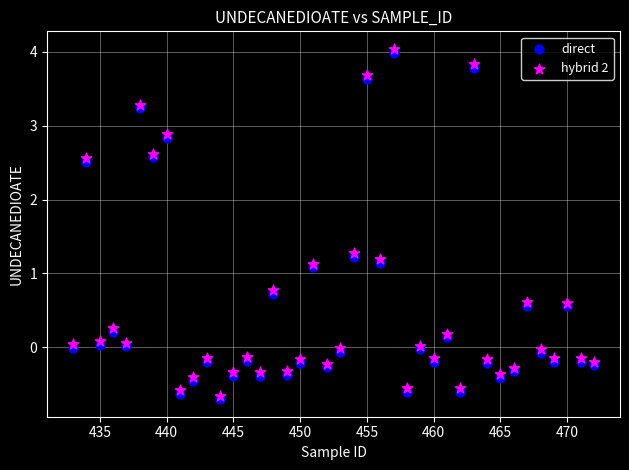

What are all the series names shown in the legend?

direct, hybrid 2